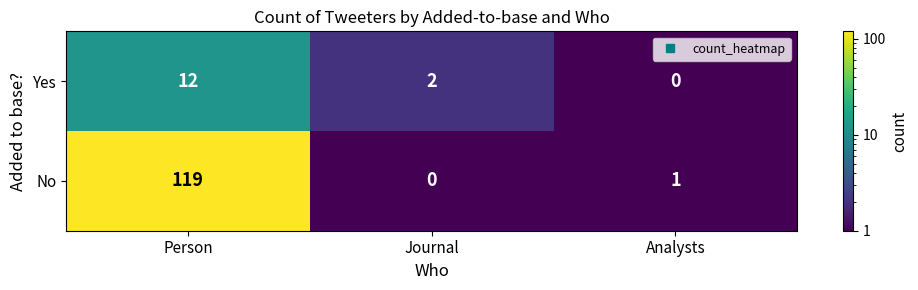

Count the number of categories in the chart.

3